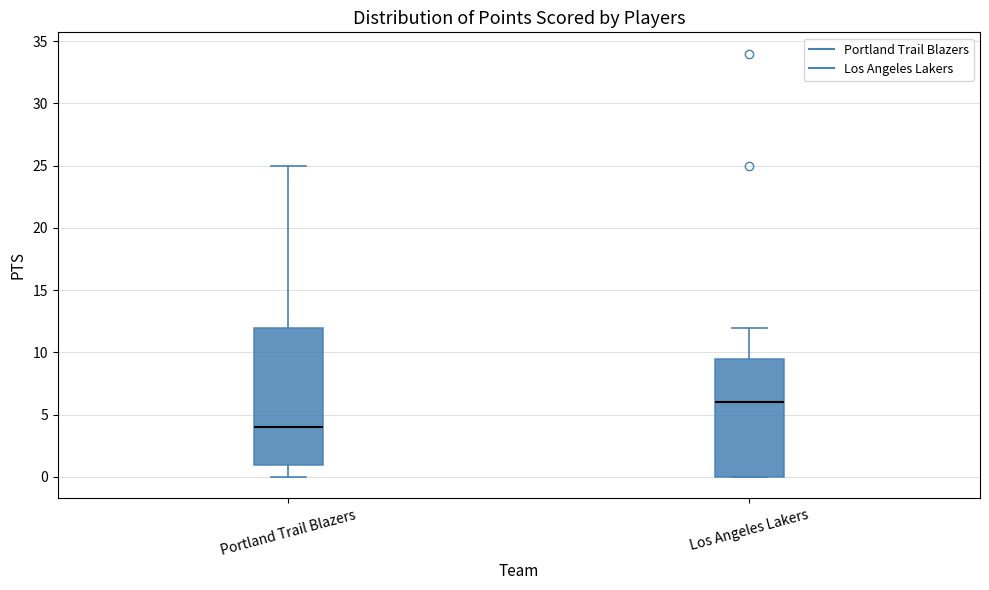

Which box has the lowest median line?

Portland Trail Blazers